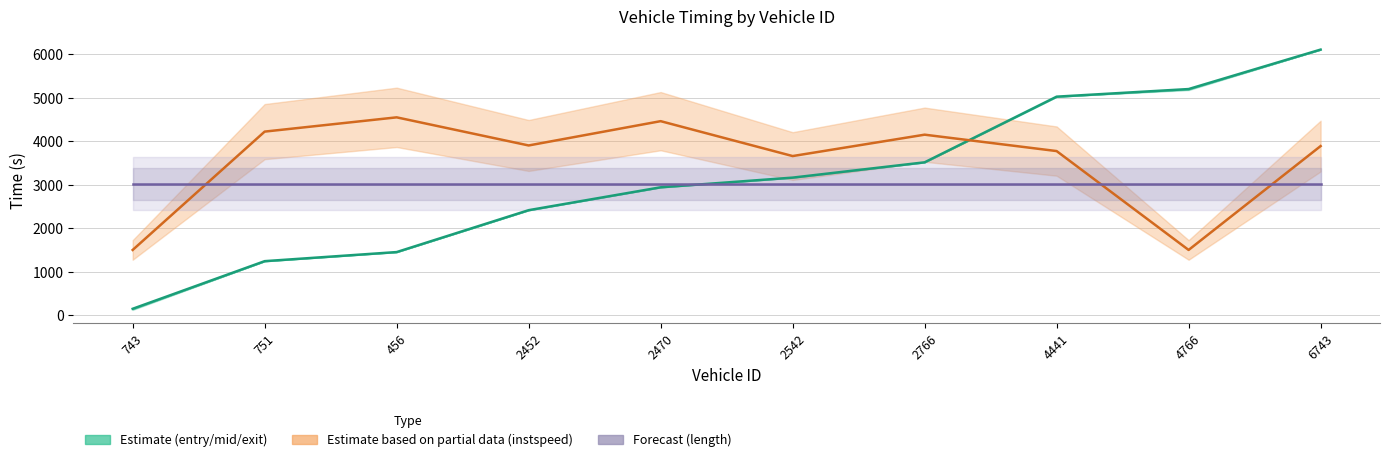

How many interior local valleys does the instspeed series have?

3